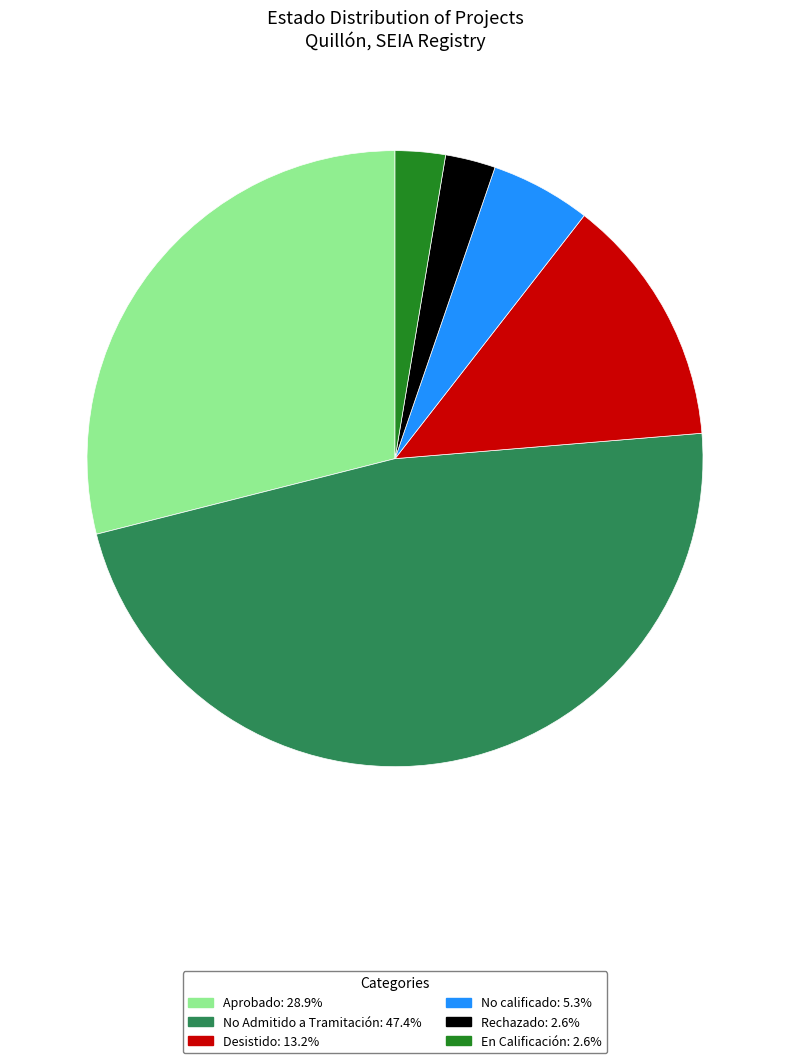

How many slices are in this pie chart?

6